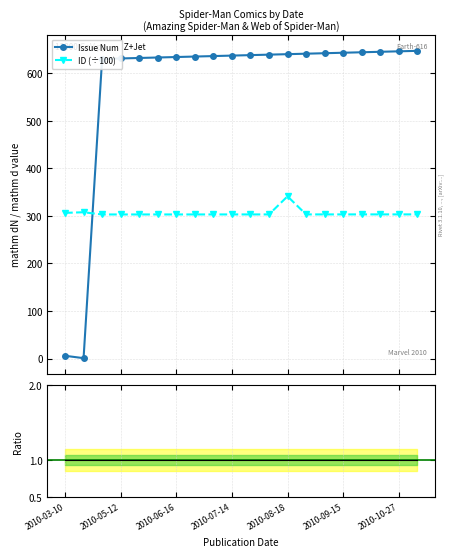

What is the average value of the Issue Num series?

575.0